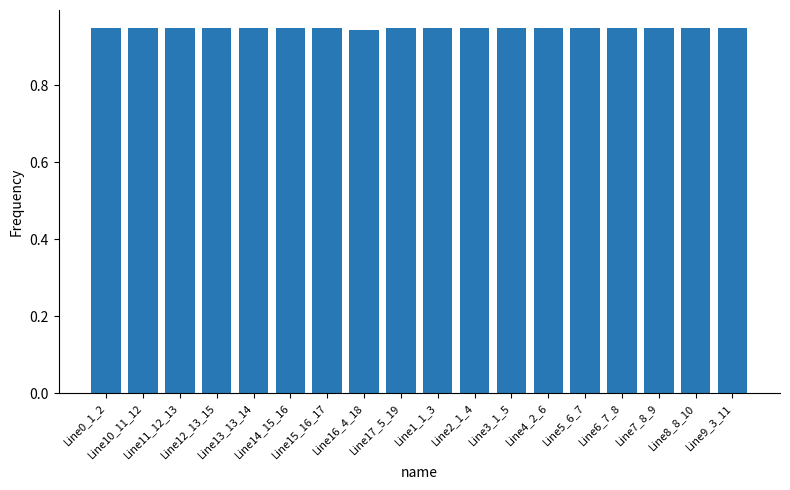

Count the values in the range 0 to 1.

18